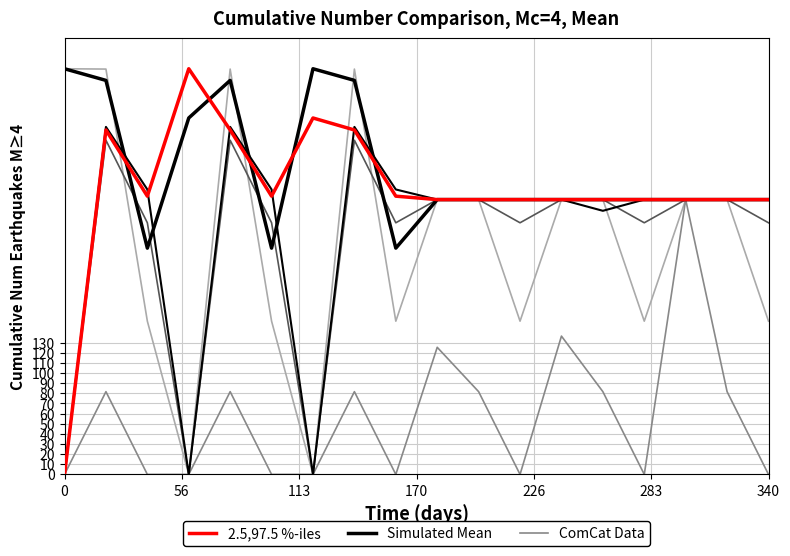

Between 16 and 15, which is larger?

16